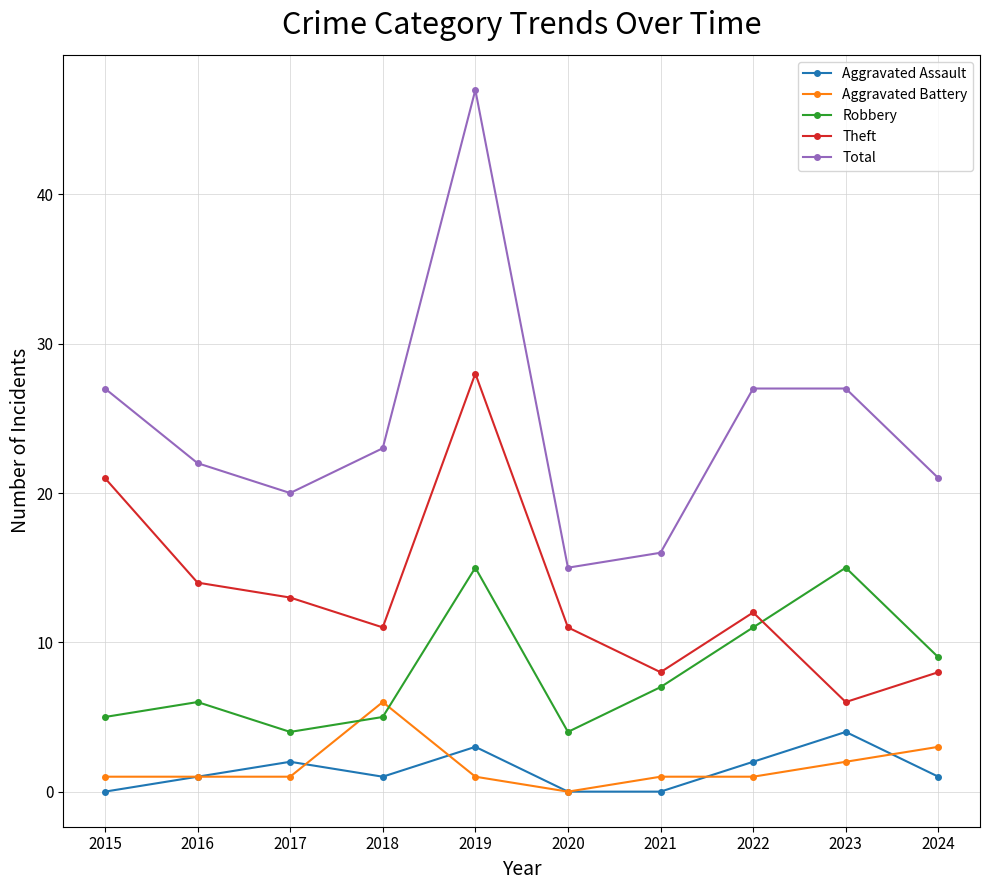

Rank the series by their maximum value, from highest to lowest.

Total, Theft, Robbery, Aggravated Battery, Aggravated Assault